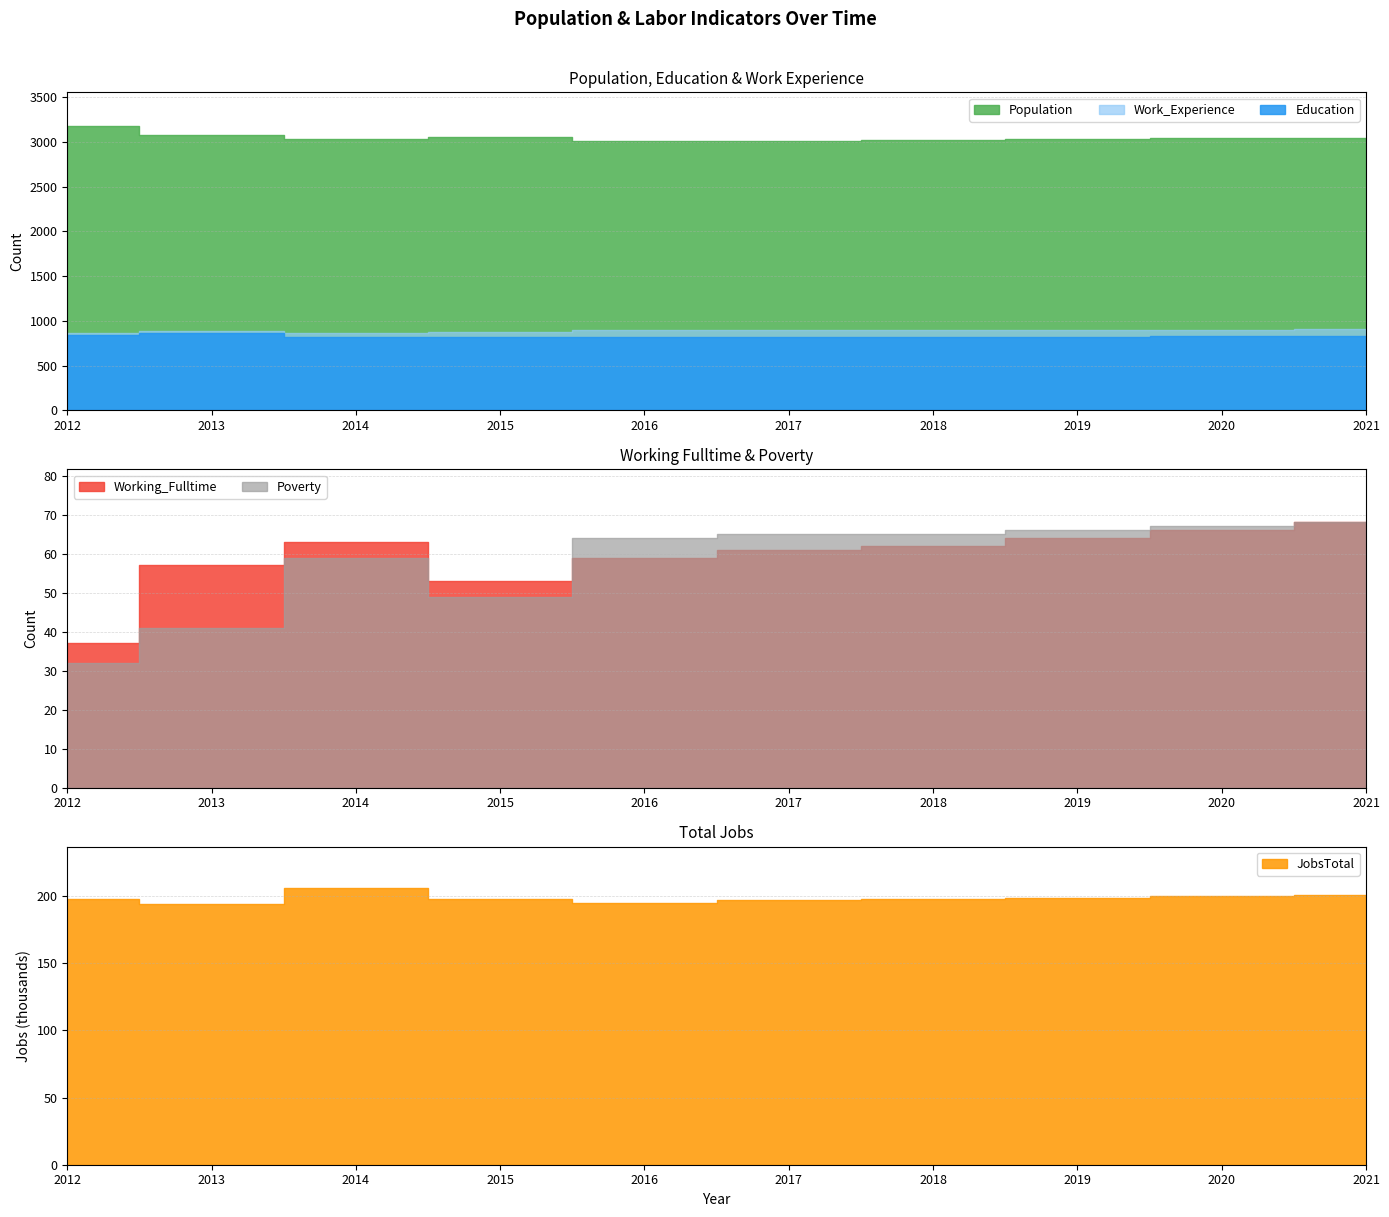

What is the highest value of the Working_Fulltime series?

68